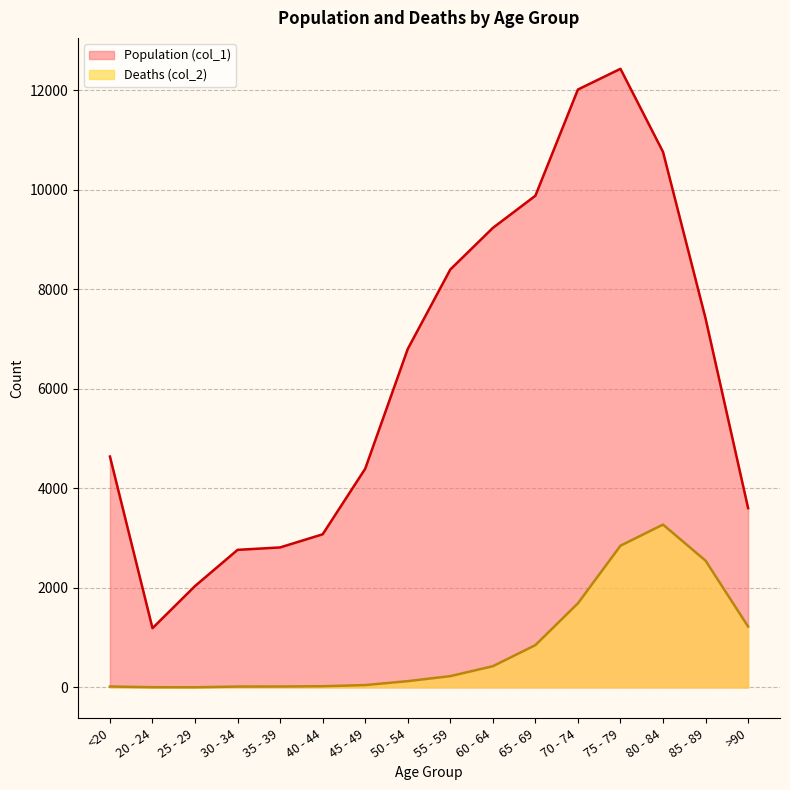

List the series in order of their overall mean, lowest first.

Deaths (col_2), Population (col_1)